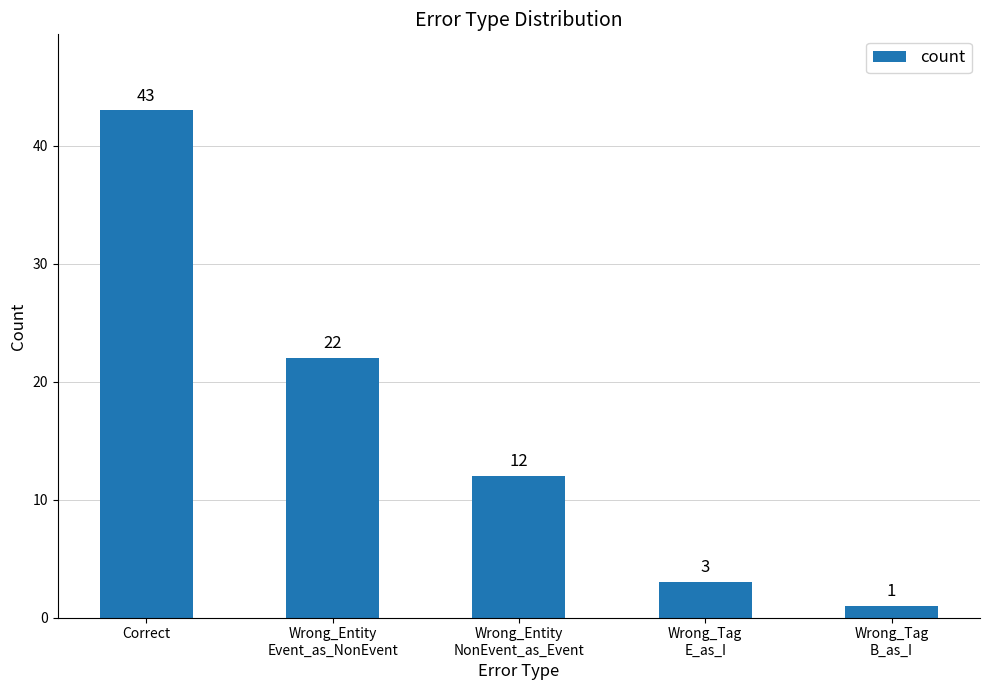

Is it true that the value at Wrong_Entity
NonEvent_as_Event is 12?

True